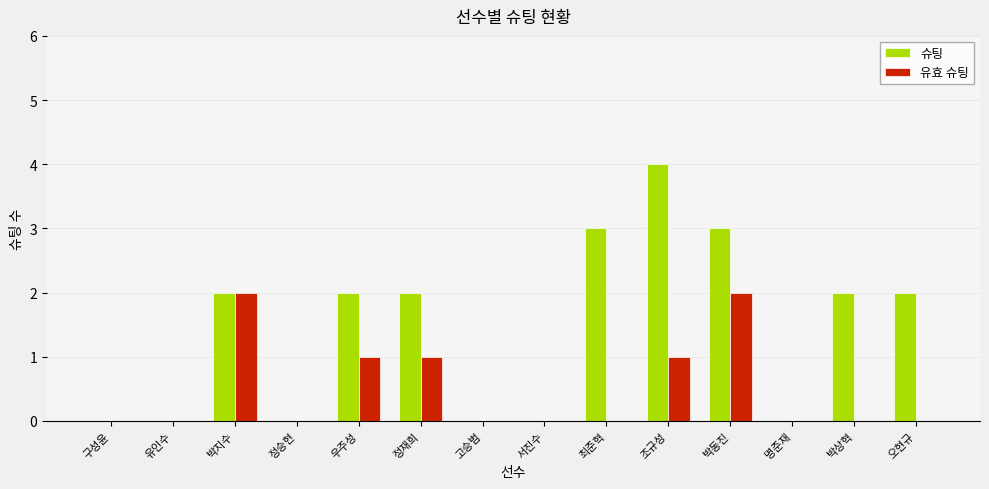

Are the bars grouped side by side (vs. stacked)?

Yes